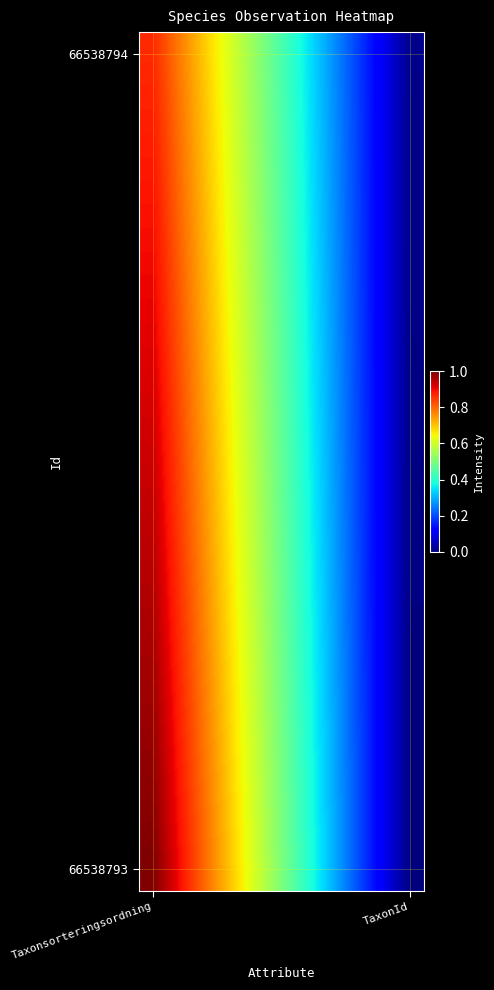

At which category is the sum across all series the highest?

Taxonsorteringsordning